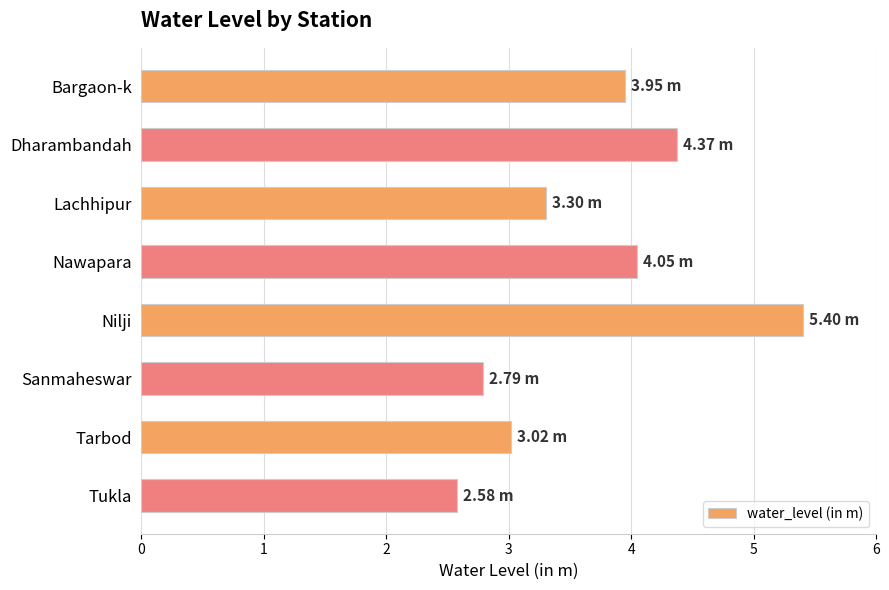

Which category has the highest value across all series?

Nilji